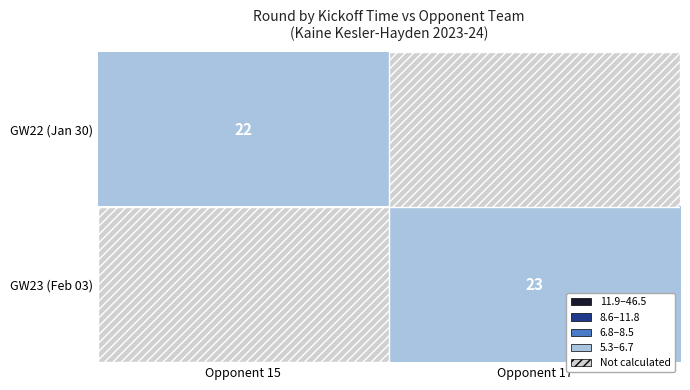

What is the minimum value shown in the chart?

22.0